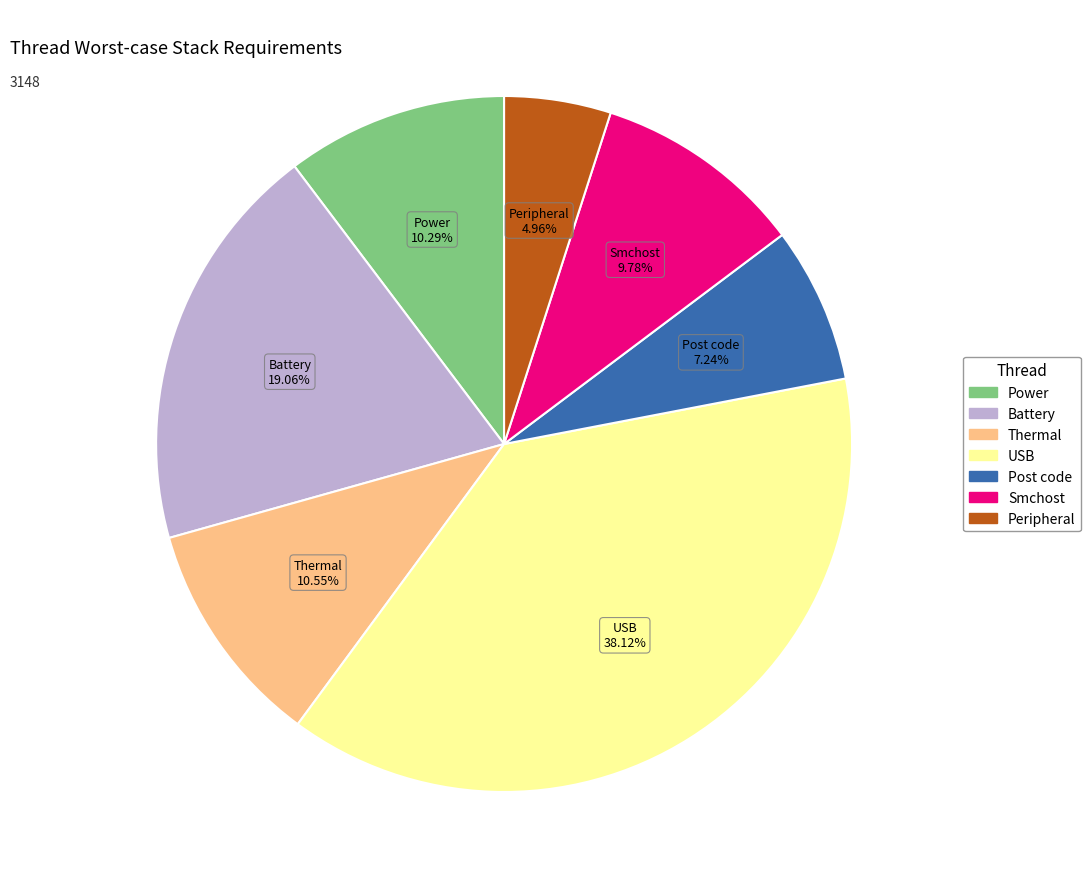

What is the ratio of the value at Power to the value at USB?

0.3